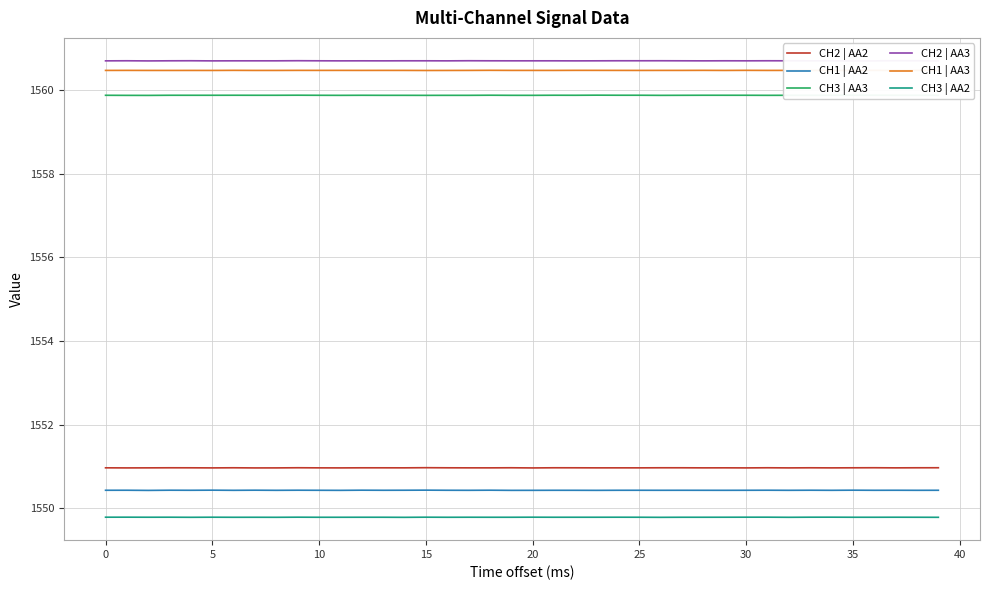

The CH2 | AA2 series shows 1551.0 at 15. True or false?

True